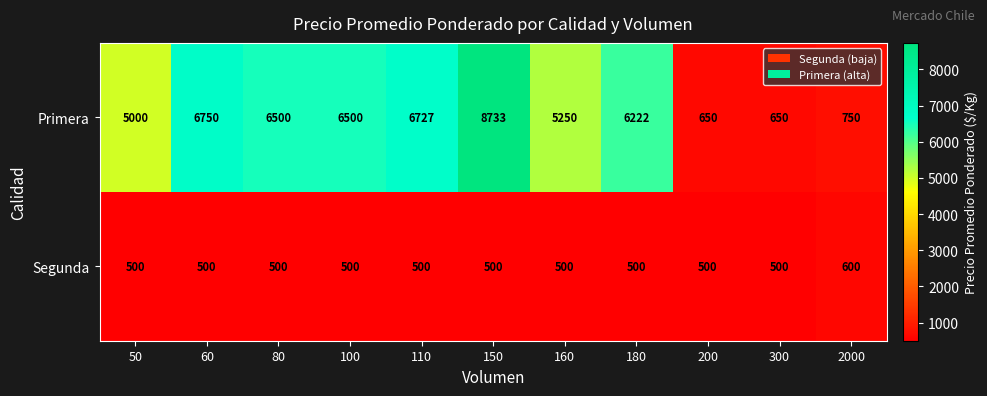

List the series in order of their peak value, highest first.

Primera, Segunda